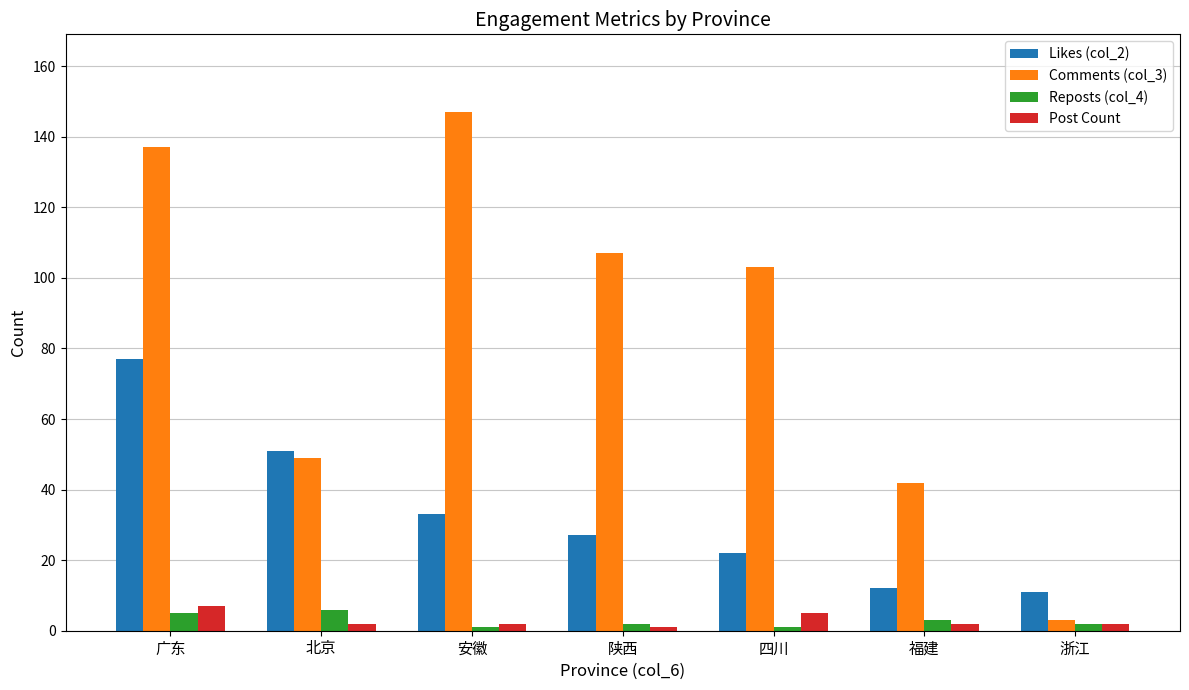

What is the spread (max minus min) of values at 浙江?

9